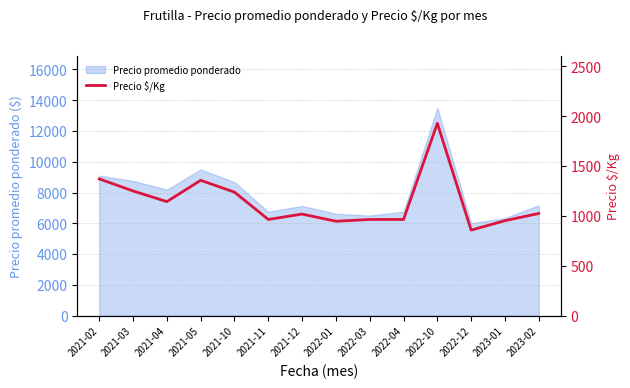

Where is Precio promedio ponderado nearest to the value 9750?

2021-05